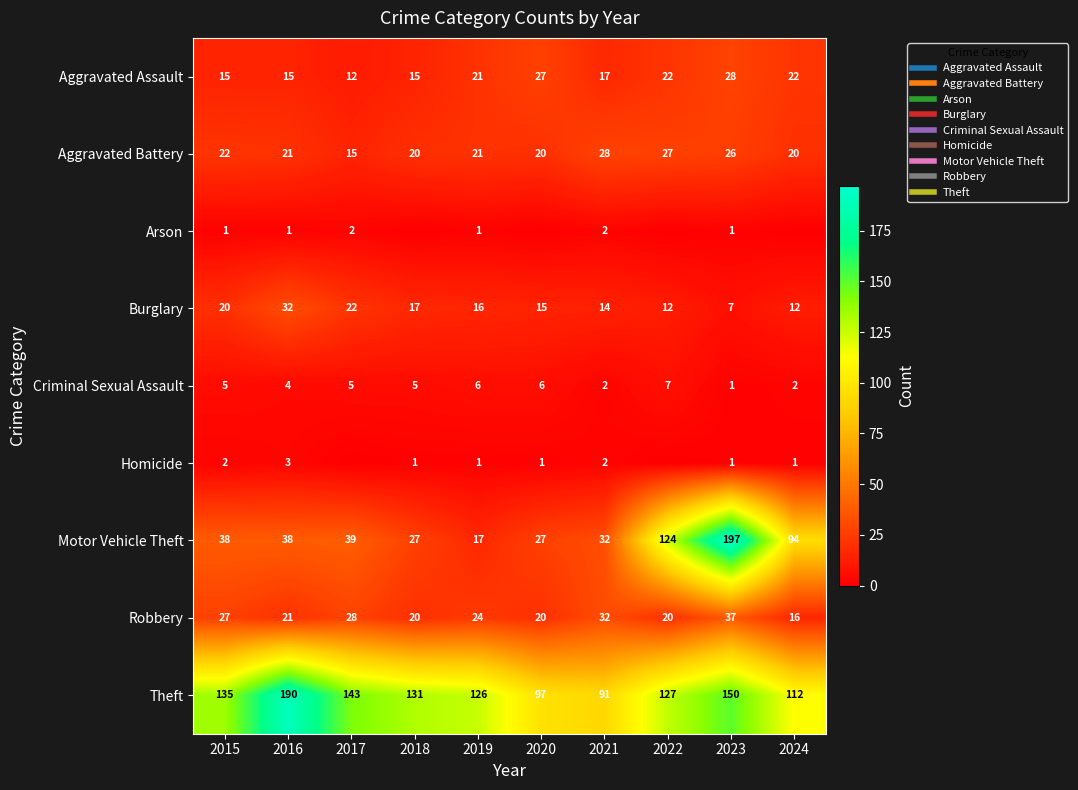

What is the difference between the highest and lowest values at 2024?

112